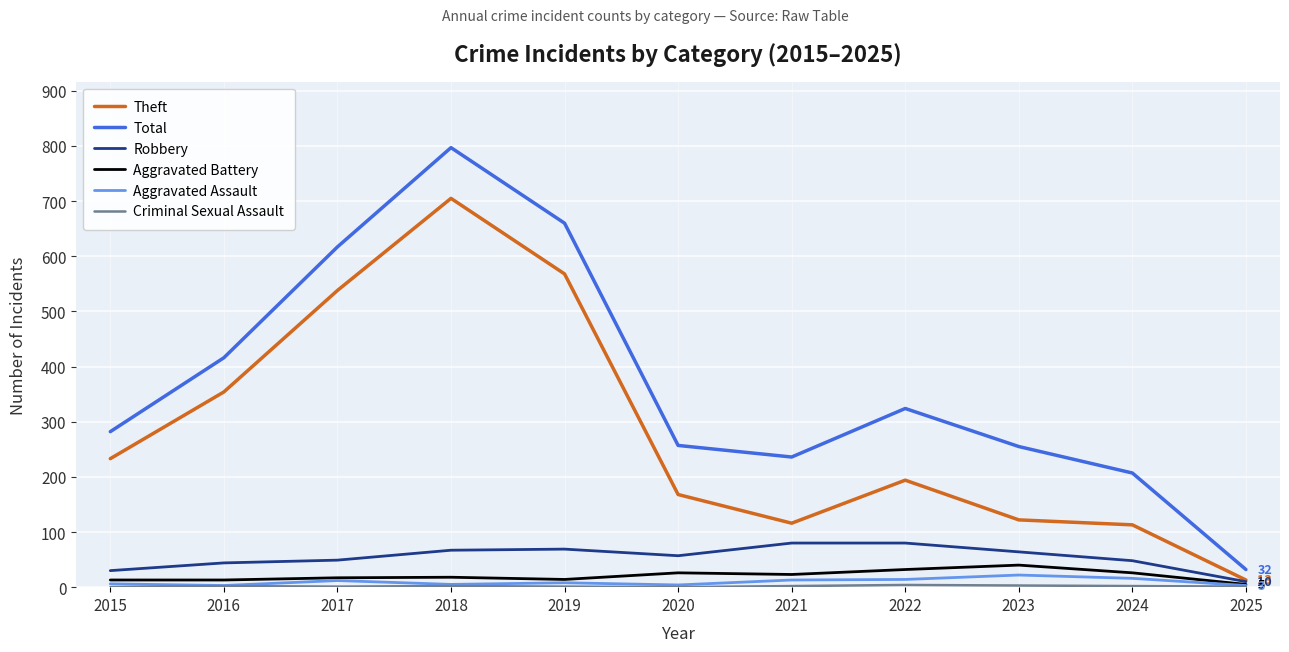

What is the spread (max minus min) of values at 2016?

414